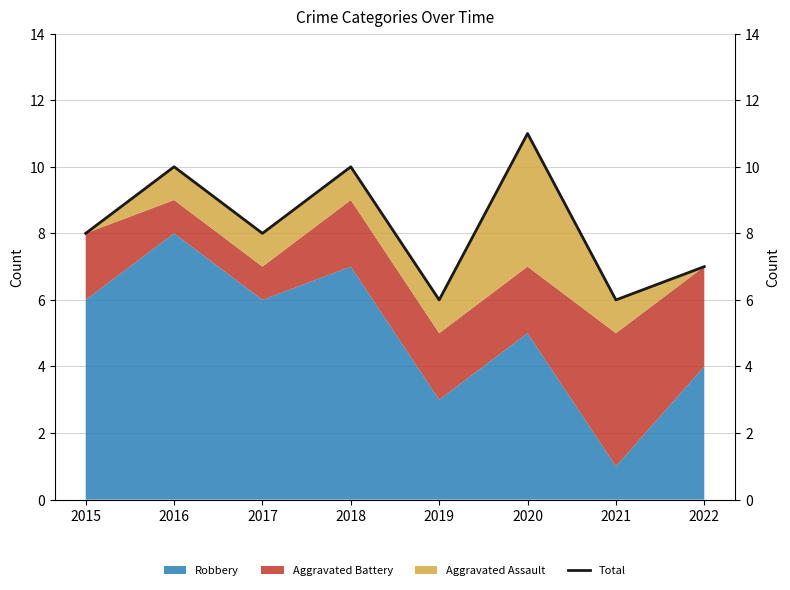

How many interior local valleys (lower than both neighbors) does the data have?

3